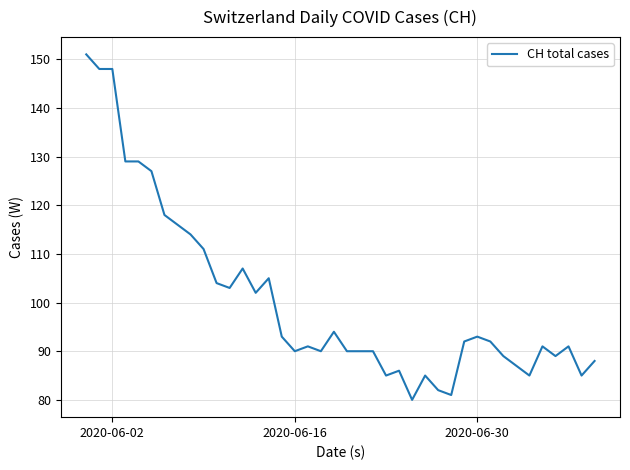

What is the difference between the maximum and minimum values?

71